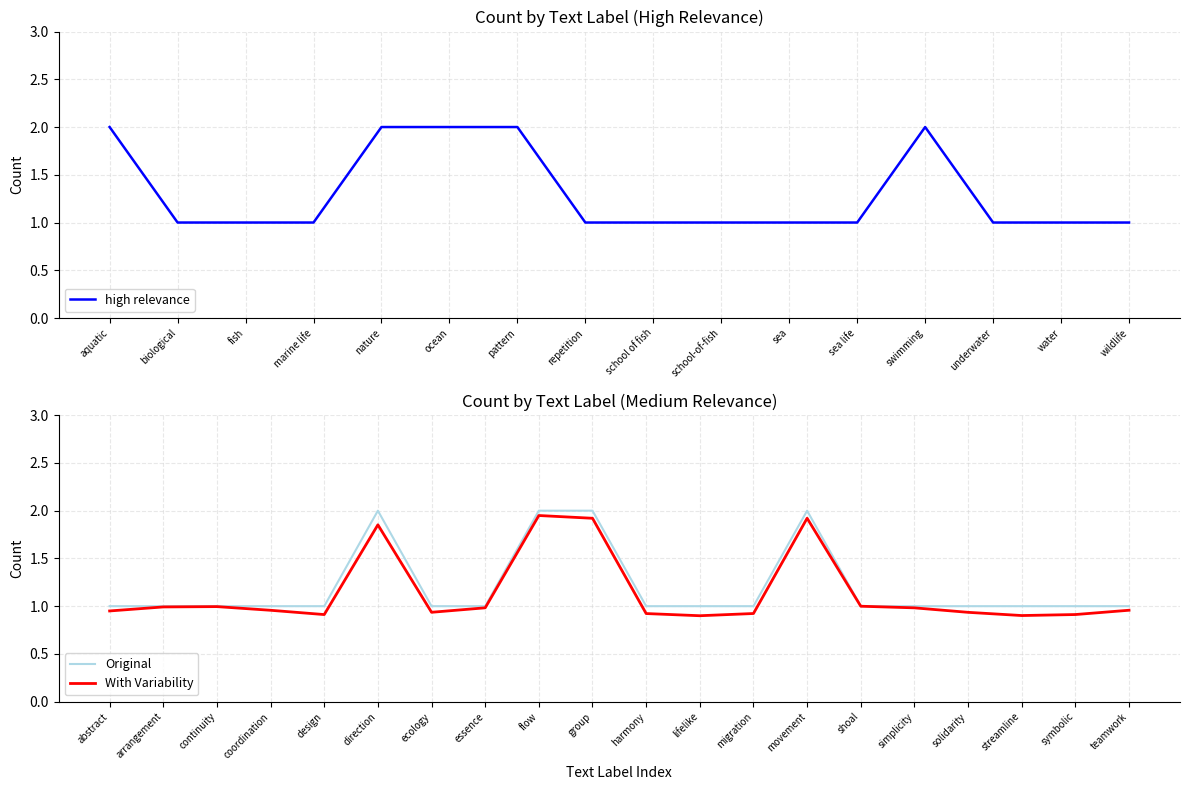

What is the minimum value shown in the chart?

1